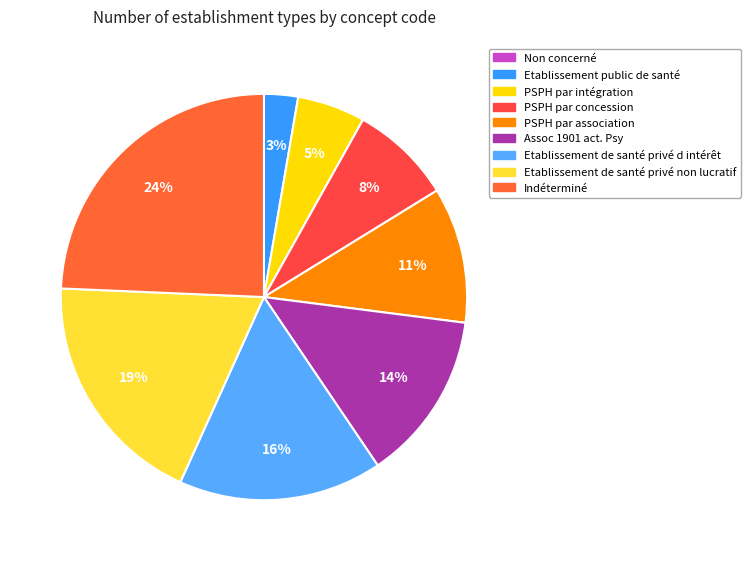

Rank the categories by value from highest to lowest.

Indéterminé, Etablissement de santé privé non lucratif, Etablissement de santé privé d intérêt, Assoc 1901 act. Psy, PSPH par association, PSPH par concession, PSPH par intégration, Etablissement public de santé, Non concerné